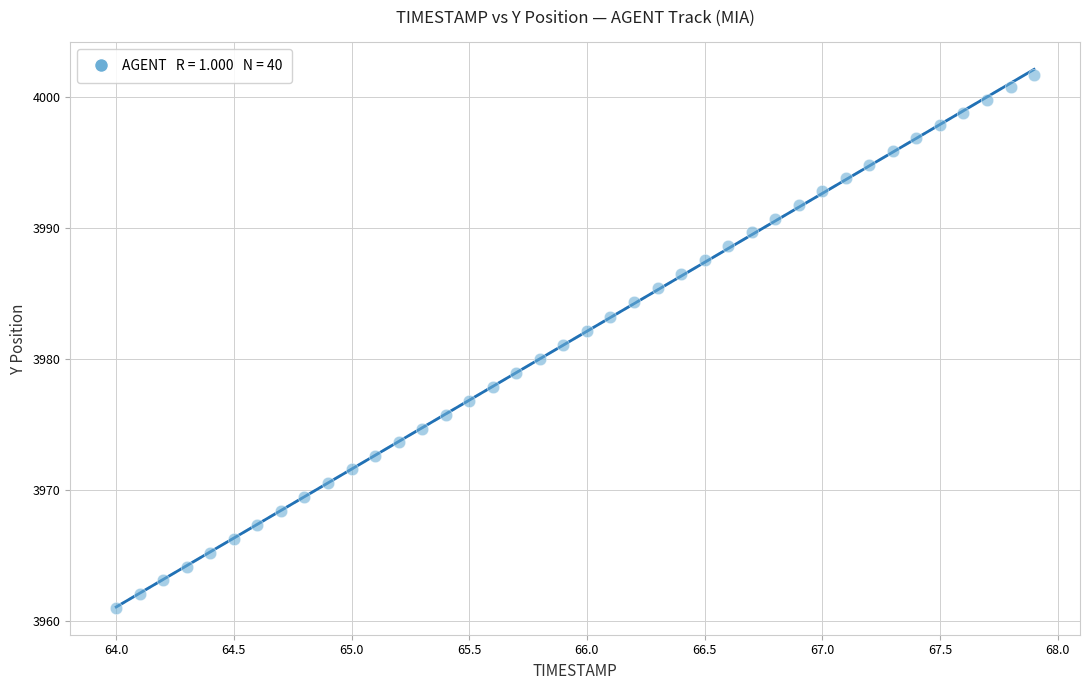

What is the range of X values (max minus min)?

3.9